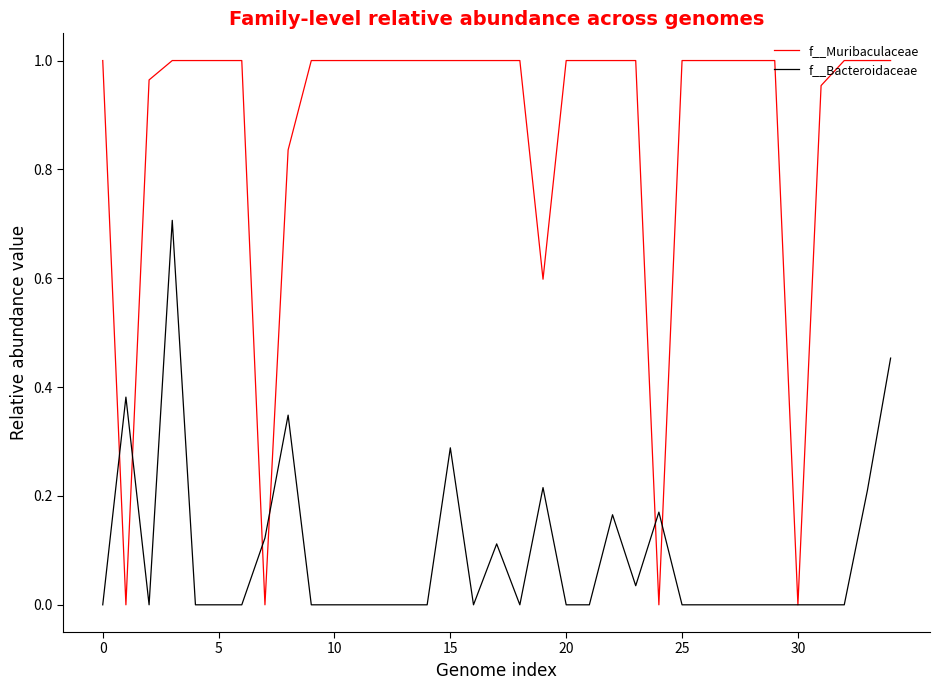

Rank the series by their maximum value, from highest to lowest.

f__Muribaculaceae, f__Bacteroidaceae